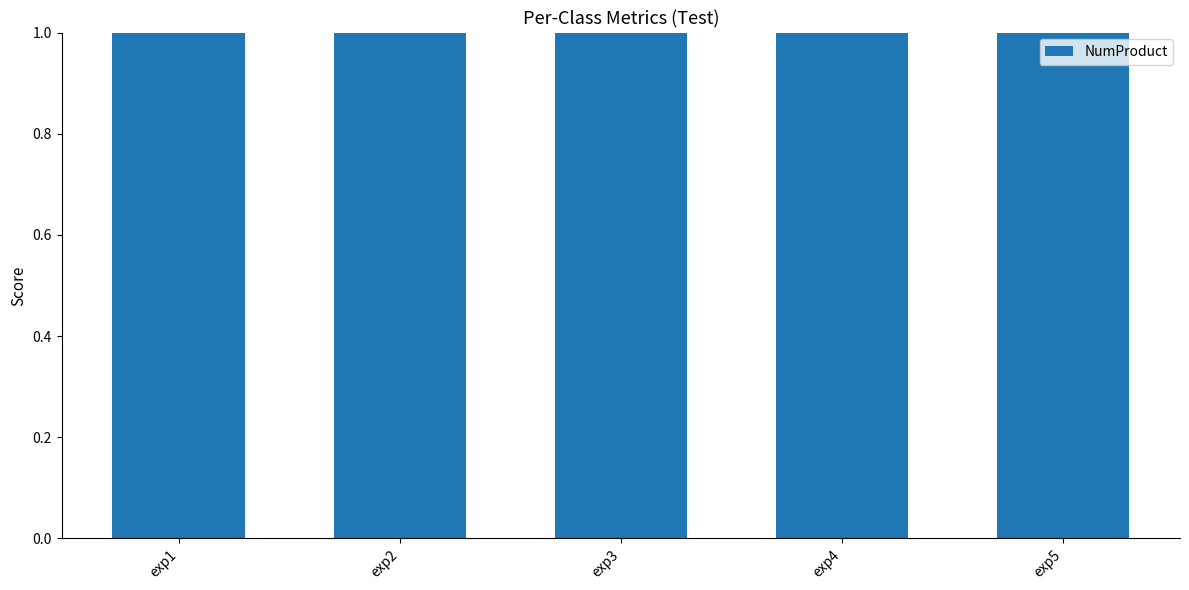

The value at exp2 is 1. True or false?

False